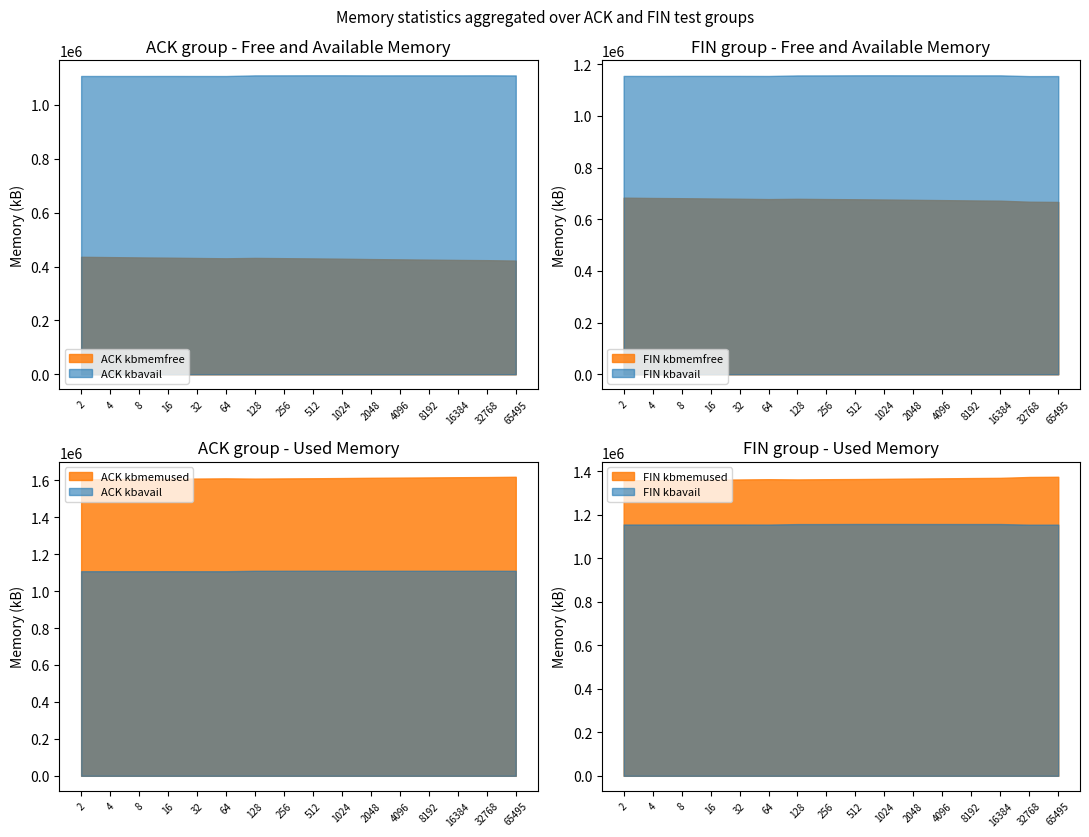

Which series changed the most between 2048 and 4096?

FIN kbmemfree